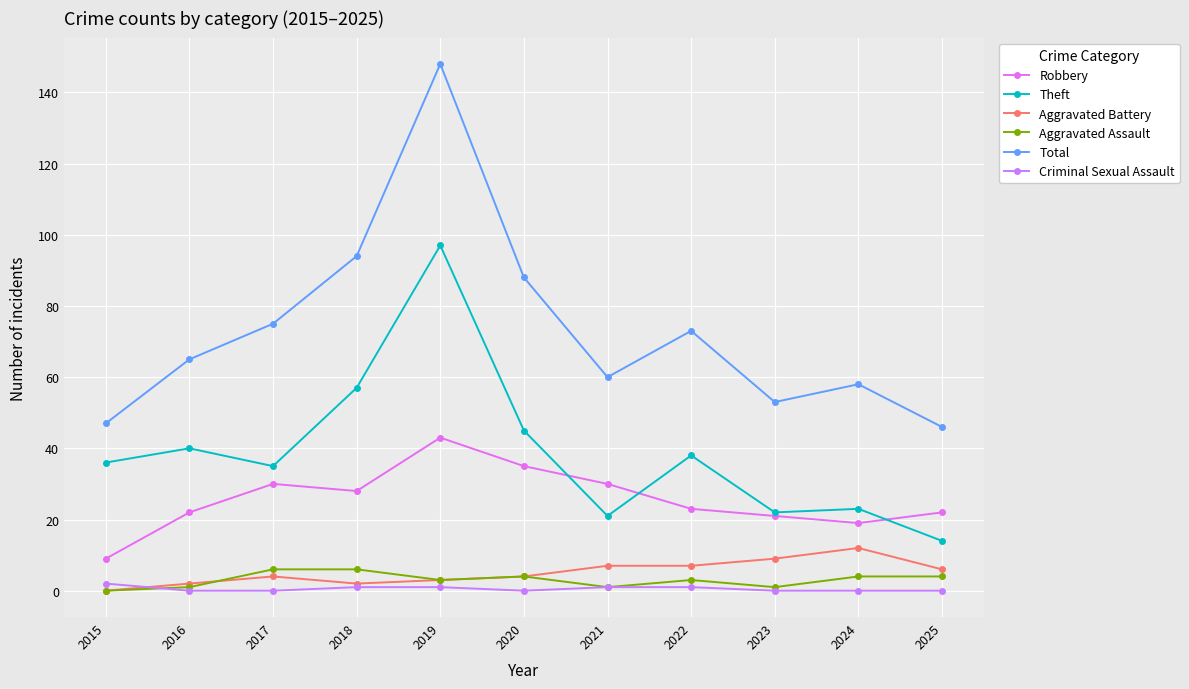

True or false: Aggravated Assault and Theft intersect in this chart.

False